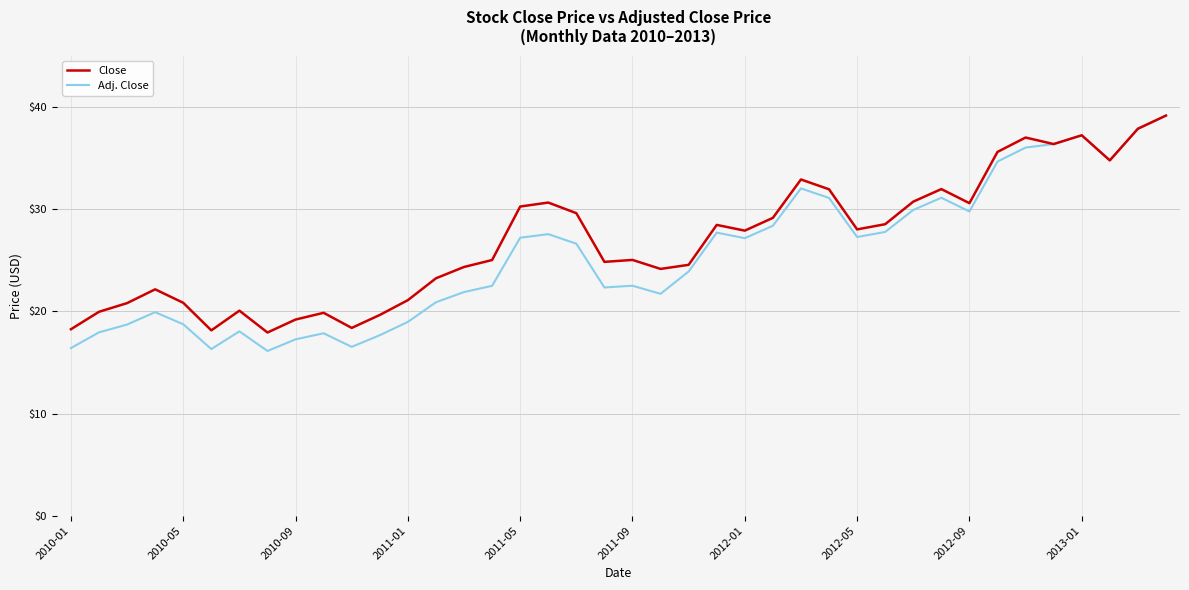

What is the maximum value shown in the chart?

39.2